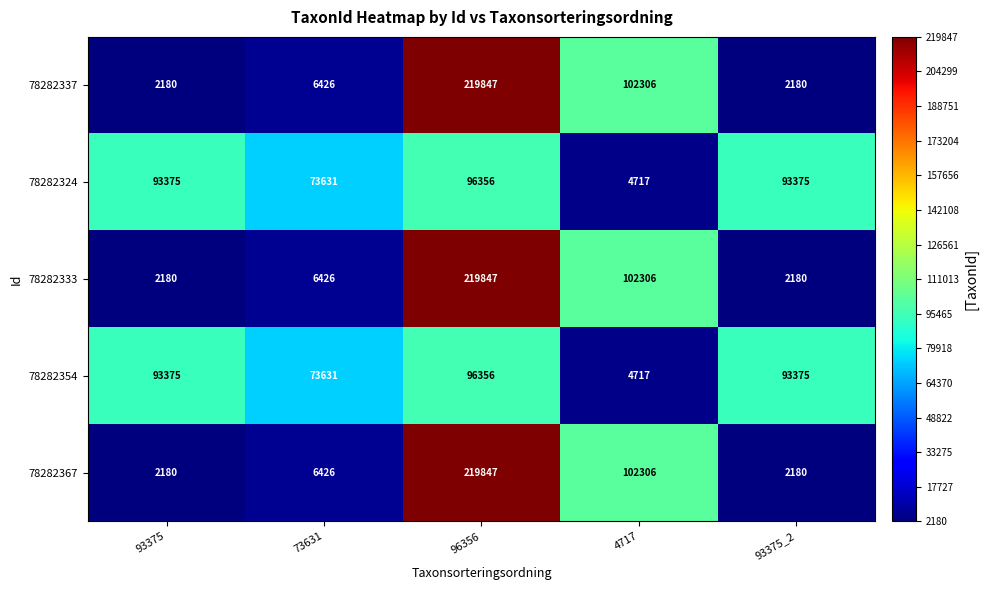

What is the difference between the second highest and second lowest values in the 78282367 series?

100126